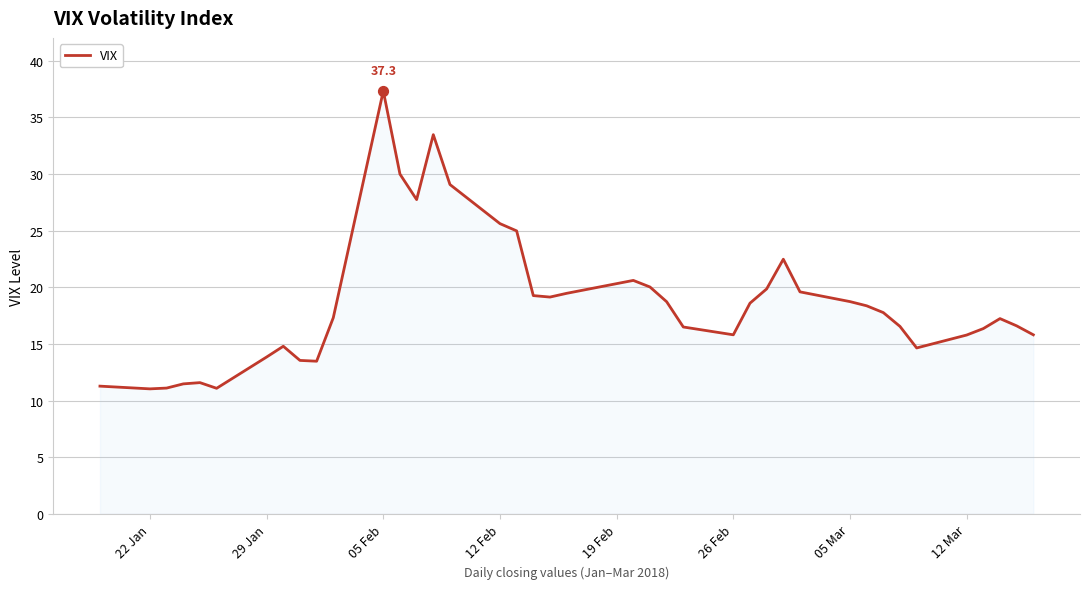

What is the smallest value displayed?

11.0